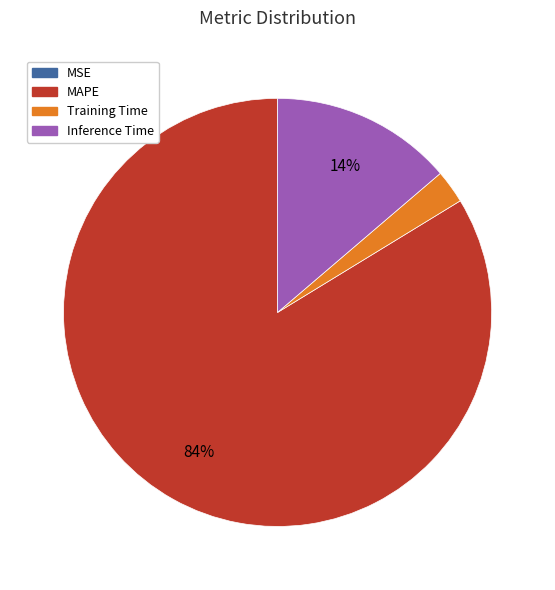

To the nearest percent, what is the average slice percentage?

25%